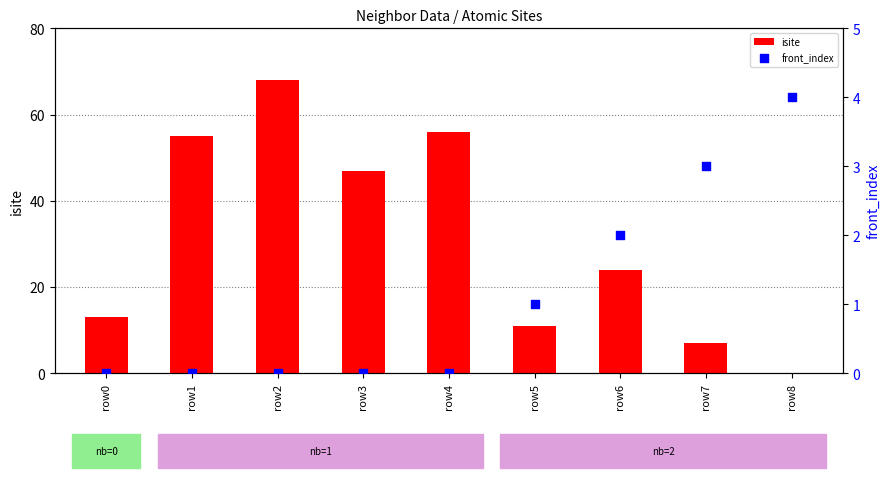

What is the total value across all series at row0?

13